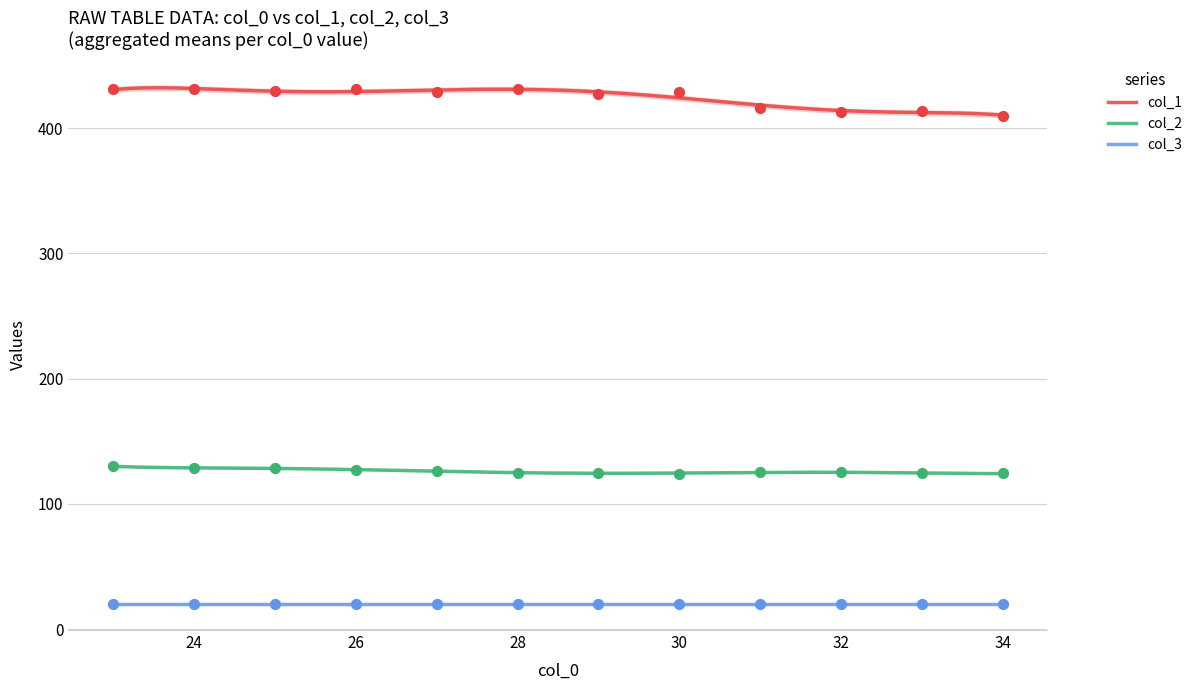

True or false: col_2 and col_3 cross at least once.

False